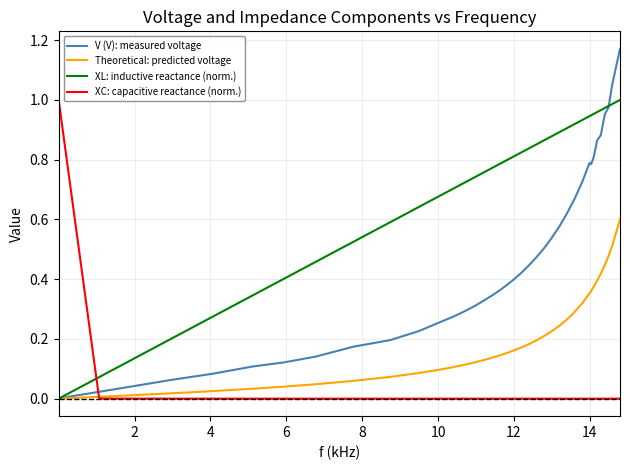

List the series in order of their overall mean, highest first.

XL: inductive reactance (norm.), V (V): measured voltage, Theoretical: predicted voltage, XC: capacitive reactance (norm.)